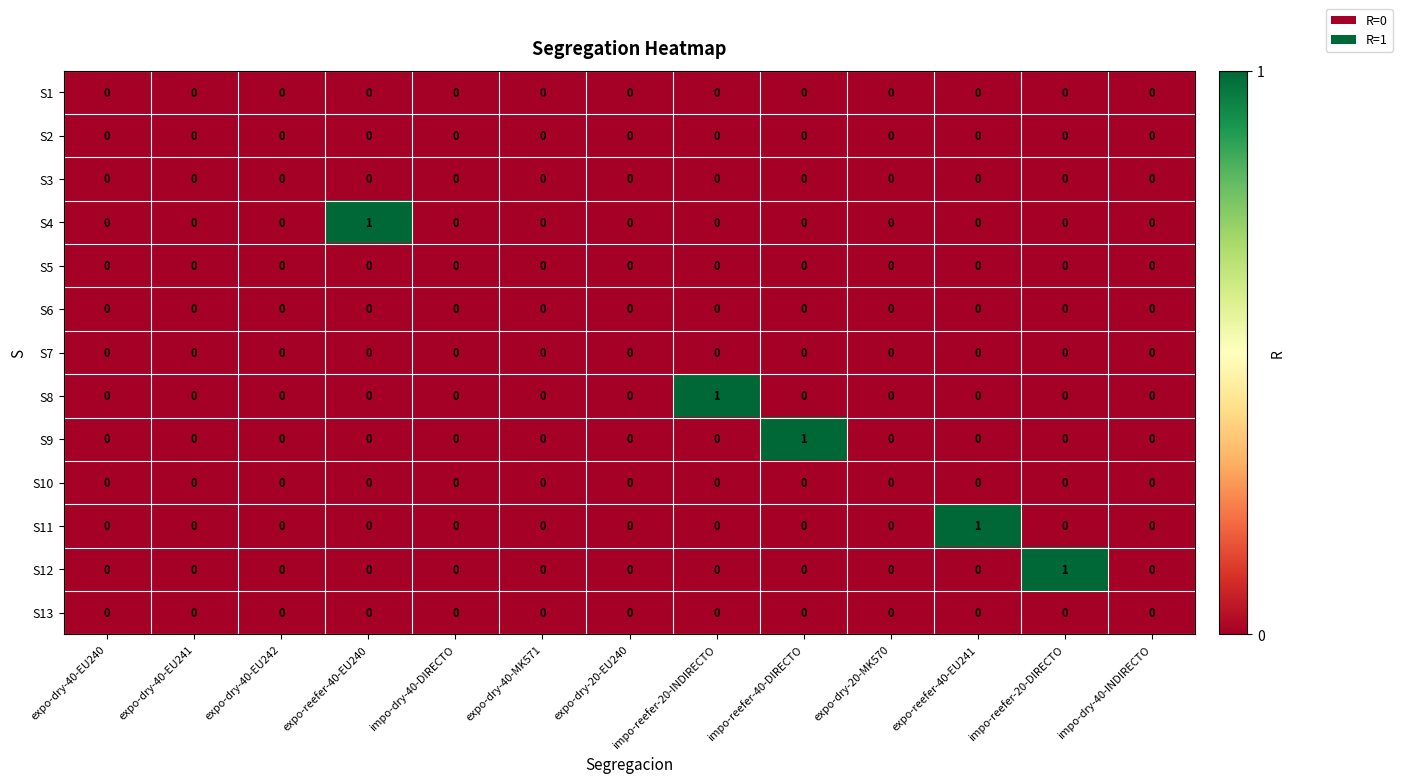

Count the number of categories in the chart.

13